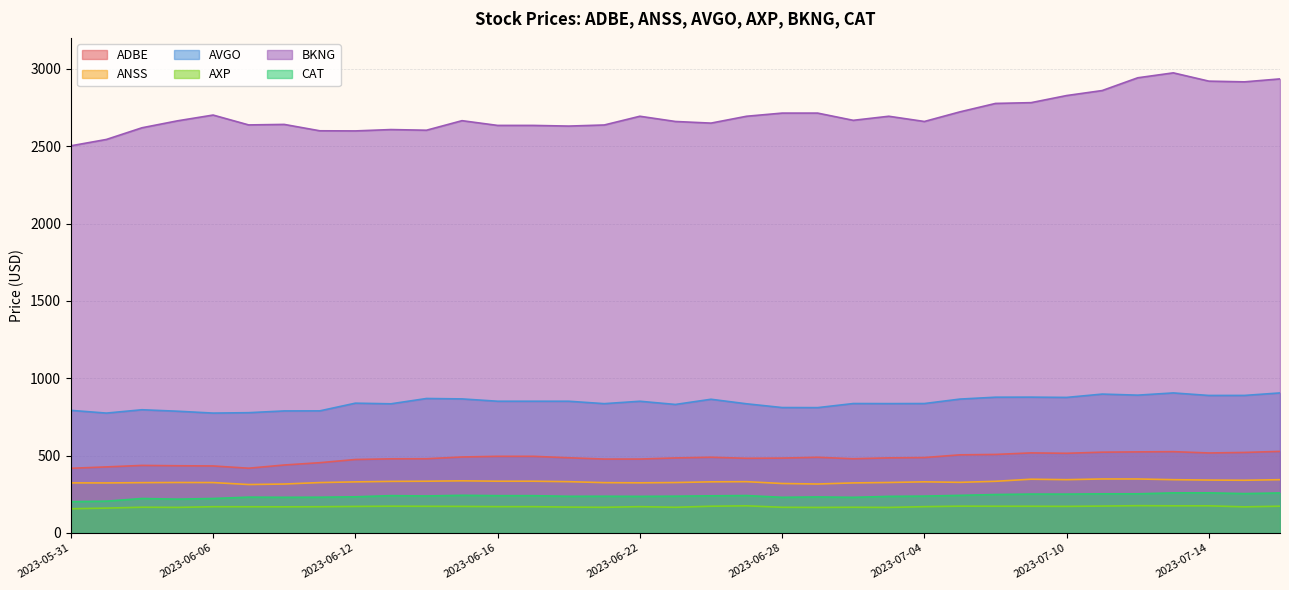

What is the difference between the ADBE values at 2023-06-15 and 2023-05-31?

73.1